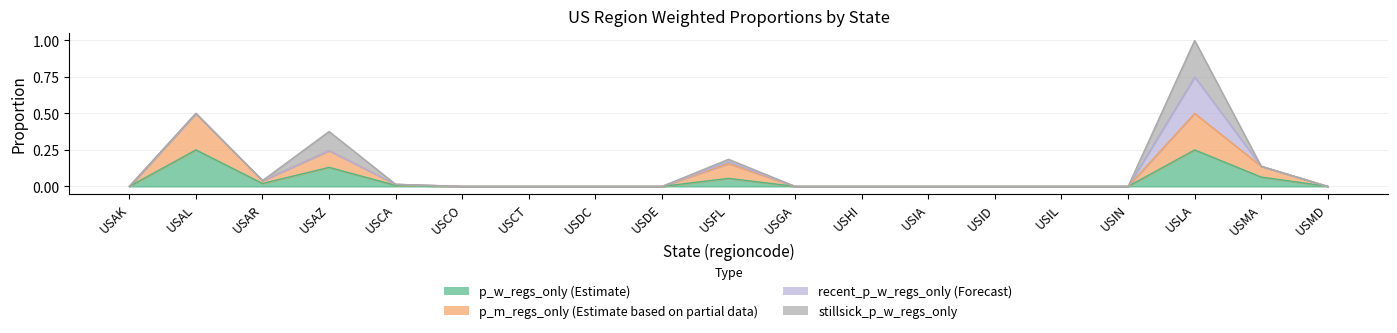

Which series changed the most between USCO and USCT?

p_w_regs_only